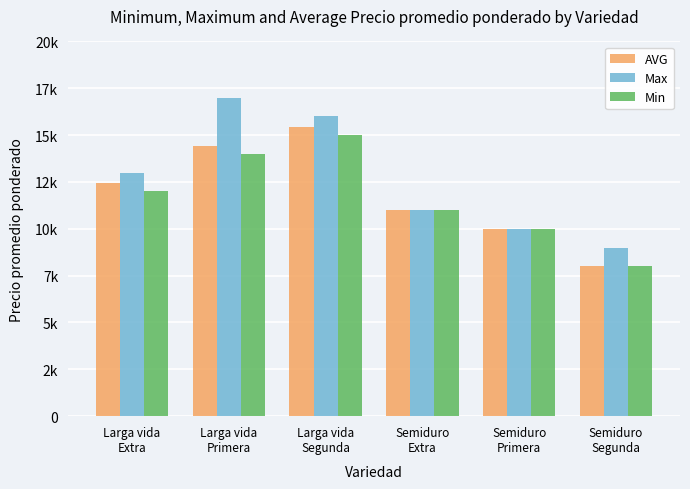

What are all the series names shown in the legend?

AVG, Max, Min